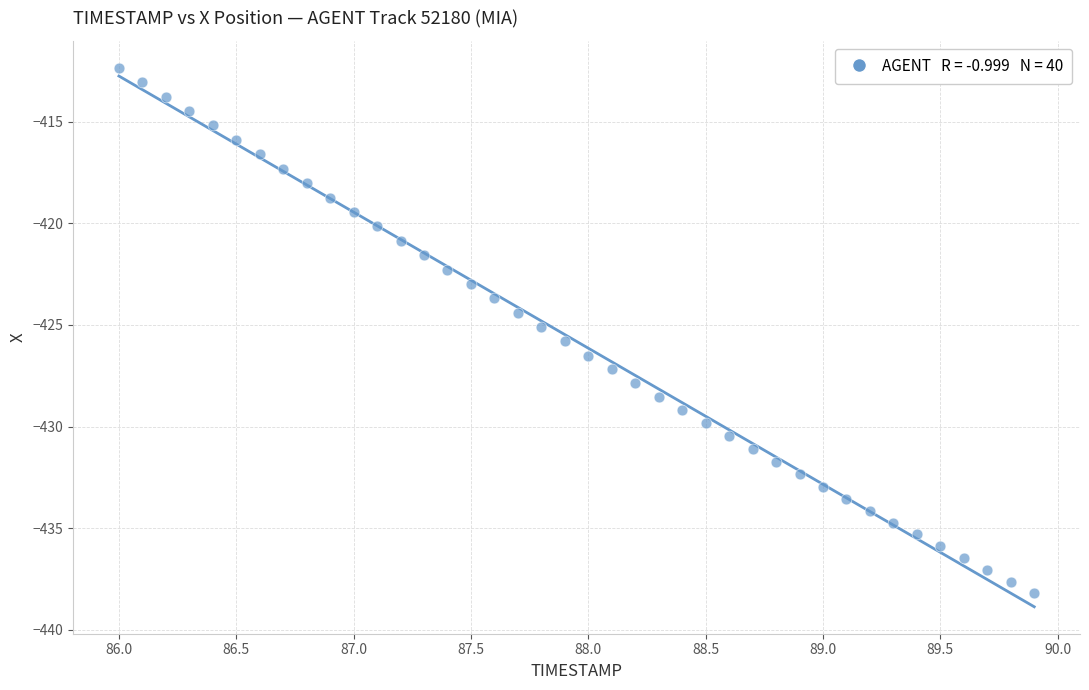

What is the range of X values (max minus min)?

3.9